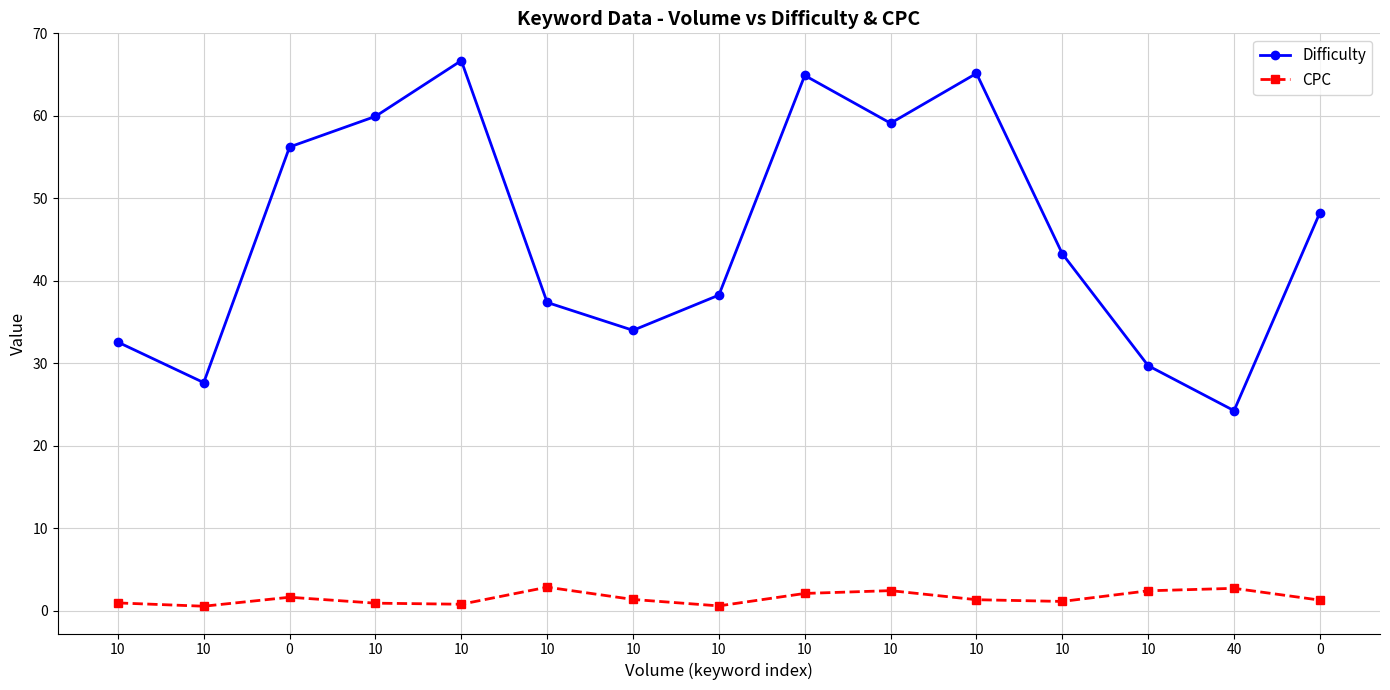

At which label does Difficulty reach its peak?

10